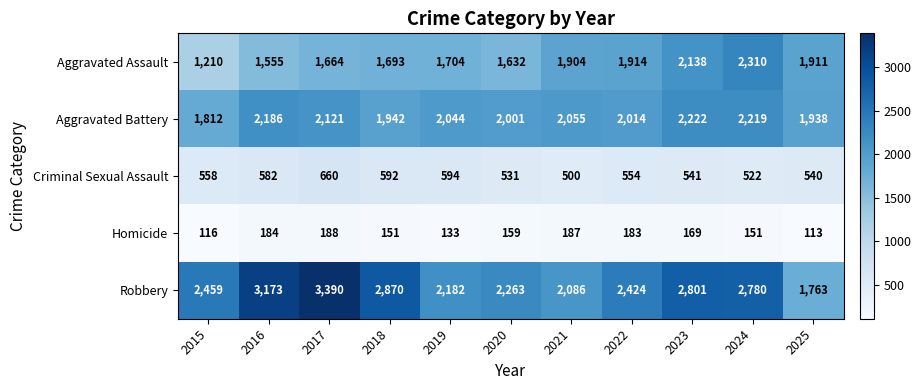

Where is Aggravated Battery nearest to the value 2017?

2022